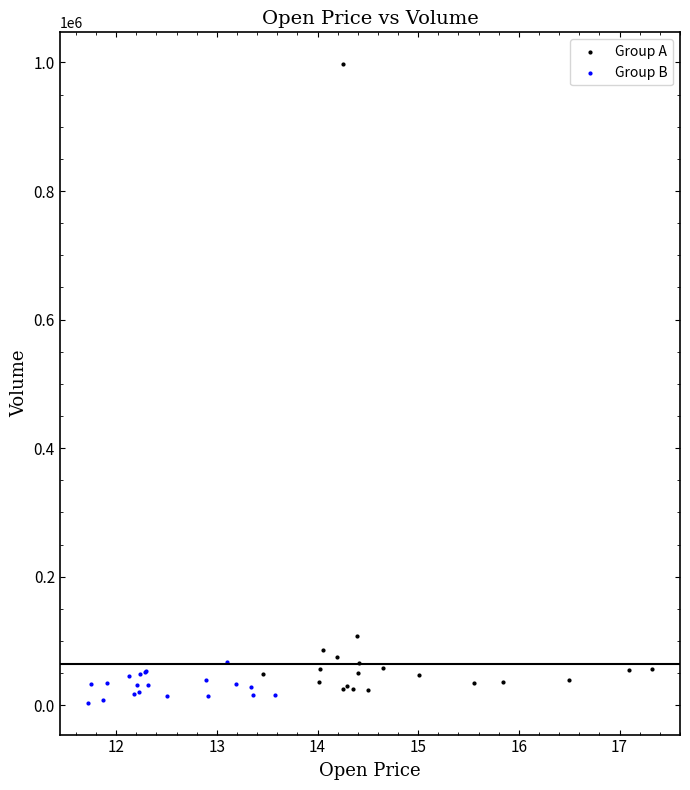

Which series contains the highest Y value?

Group A